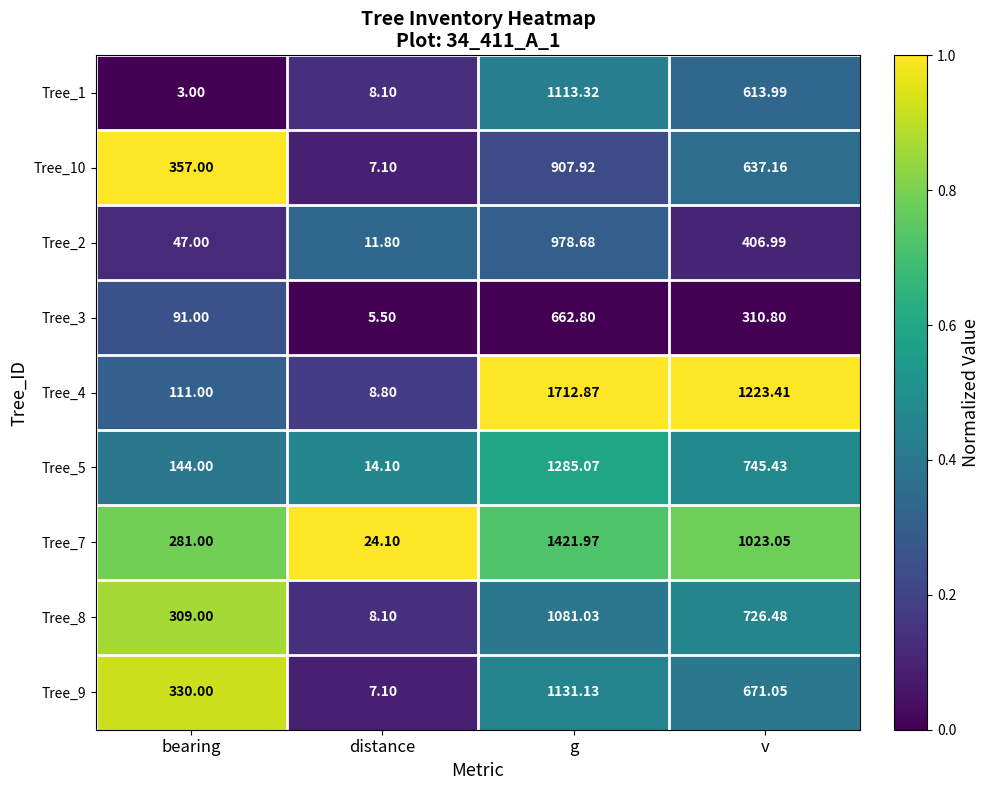

Rank the categories by Tree_4 value from lowest to highest.

distance, bearing, v, g